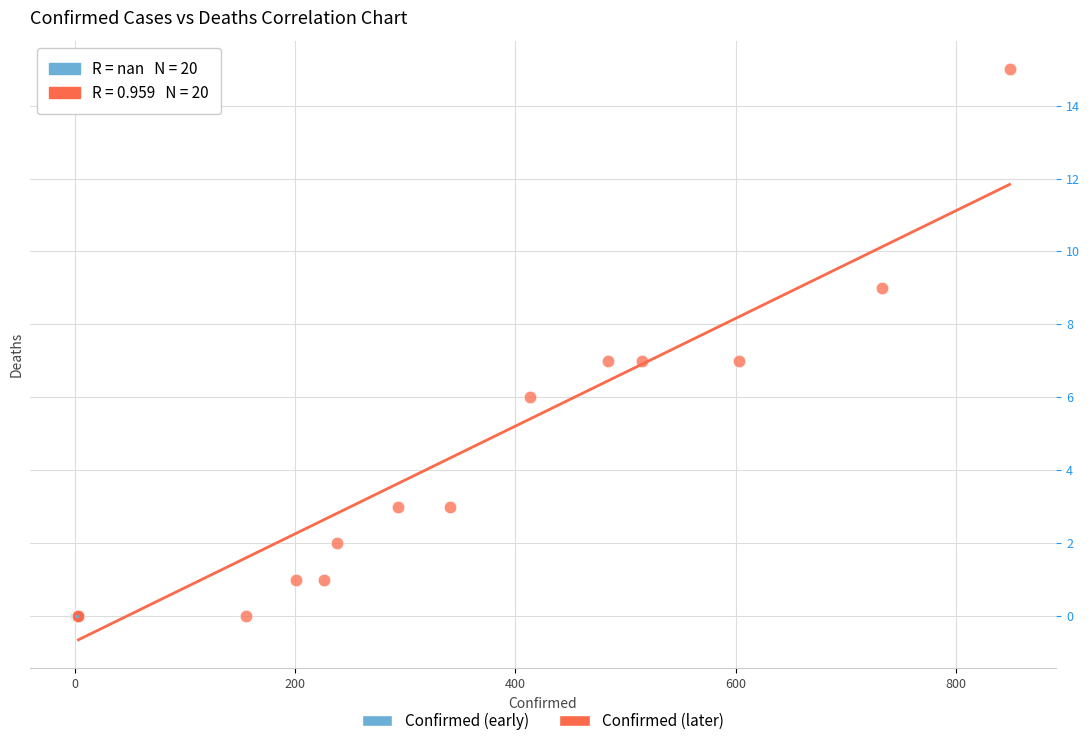

Which series reaches the maximum Y coordinate?

Confirmed (later)